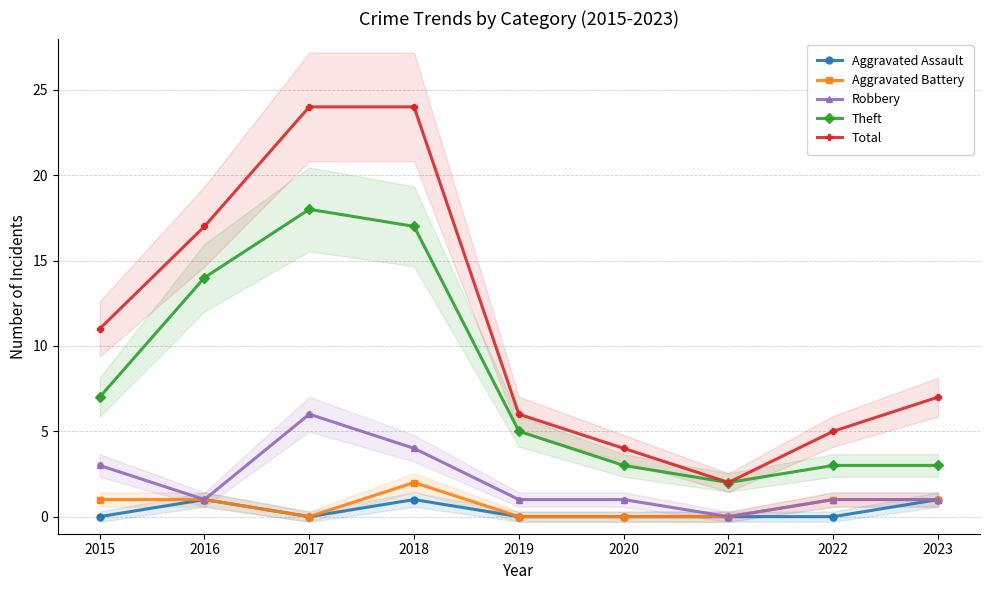

Is the value of Aggravated Battery at 2018 greater than the value of Robbery at 2018?

No